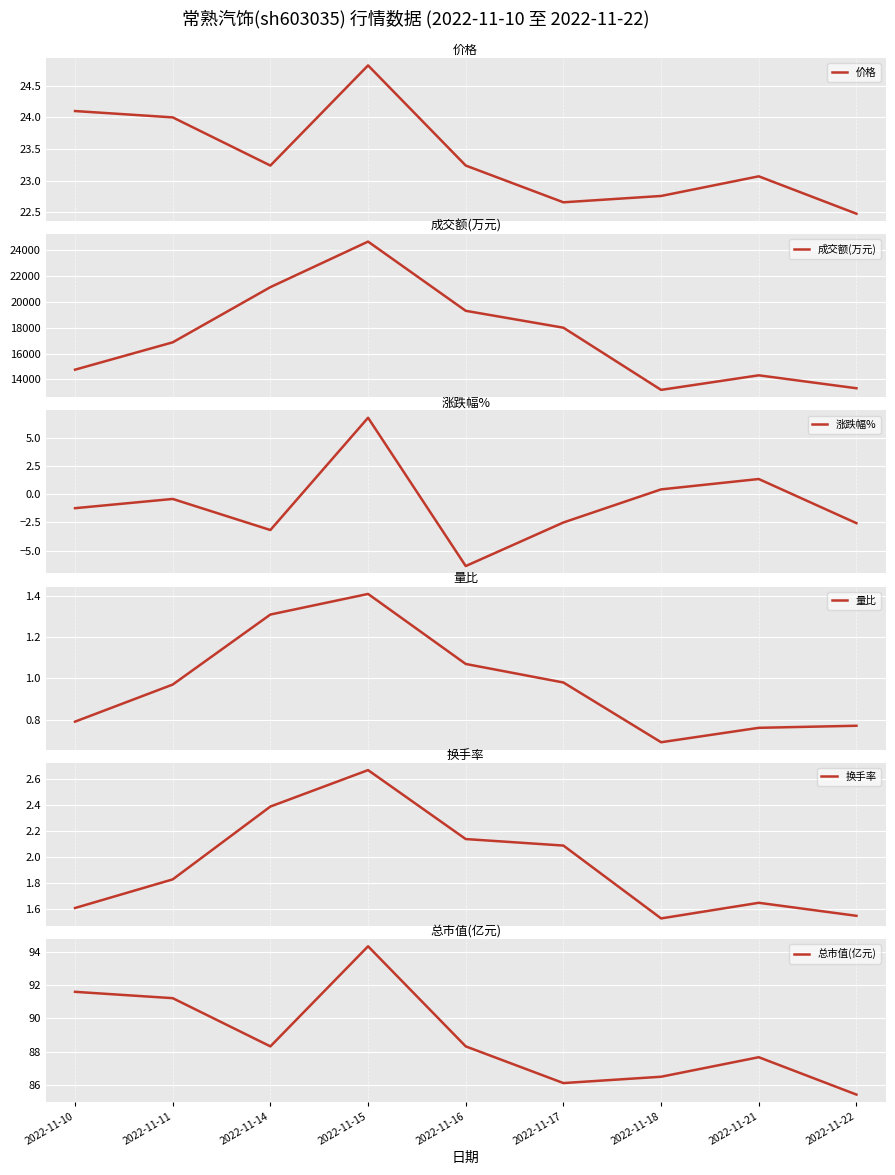

True or false: 换手率 has a value of 1.0 at 2022-11-18.

False